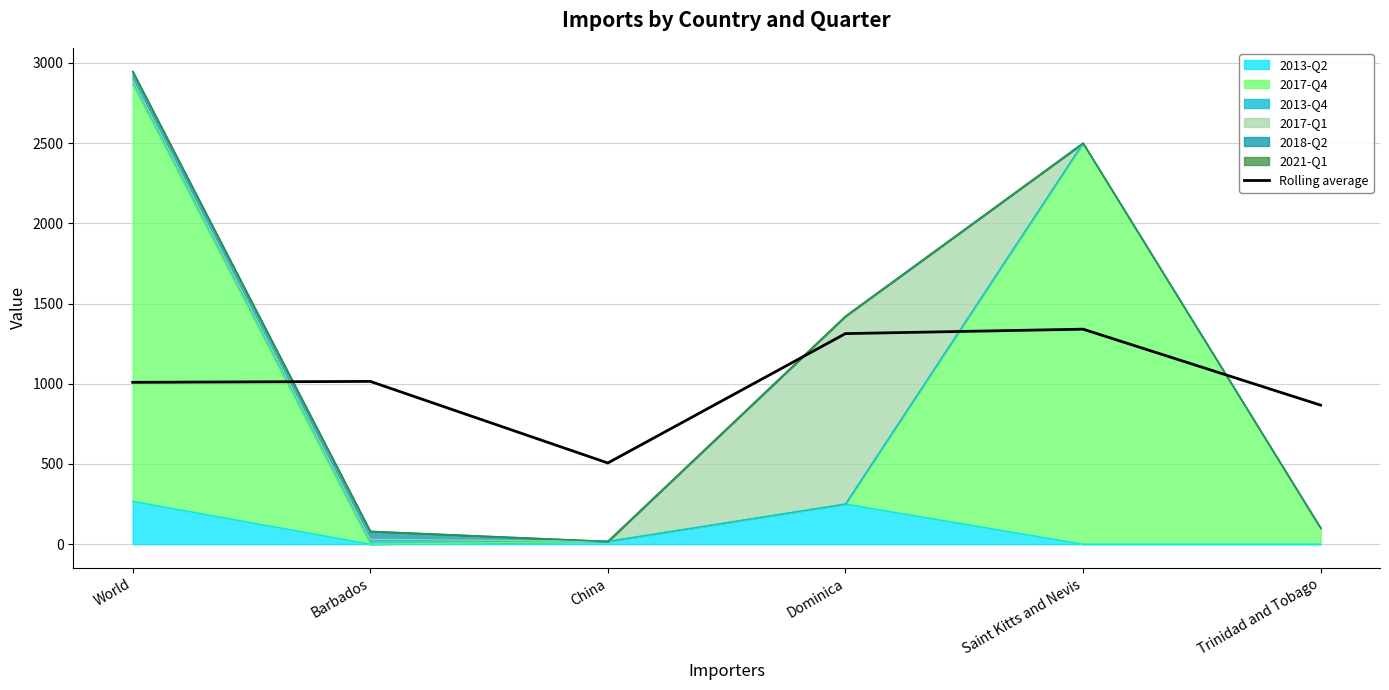

Rank the categories by value from lowest to highest.

China, Trinidad and Tobago, World, Barbados, Dominica, Saint Kitts and Nevis